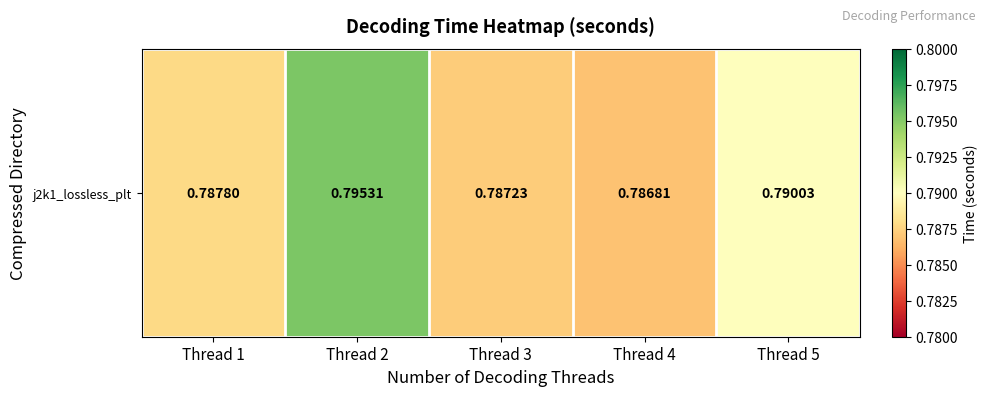

Where is the data nearest to the value 0?

Thread 4